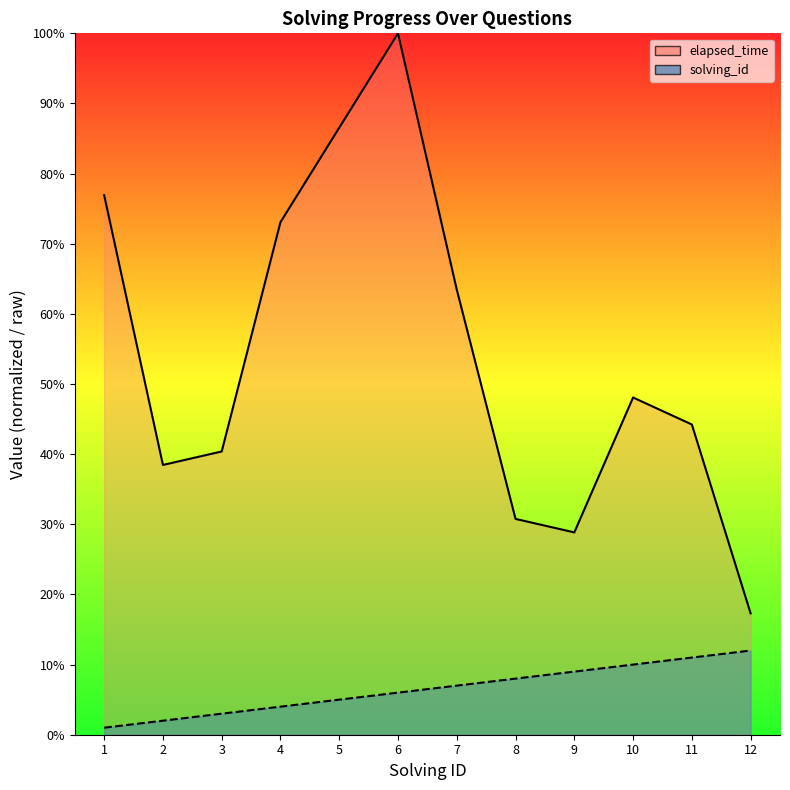

Is it true that solving_id equals 2.0 at 2?

True